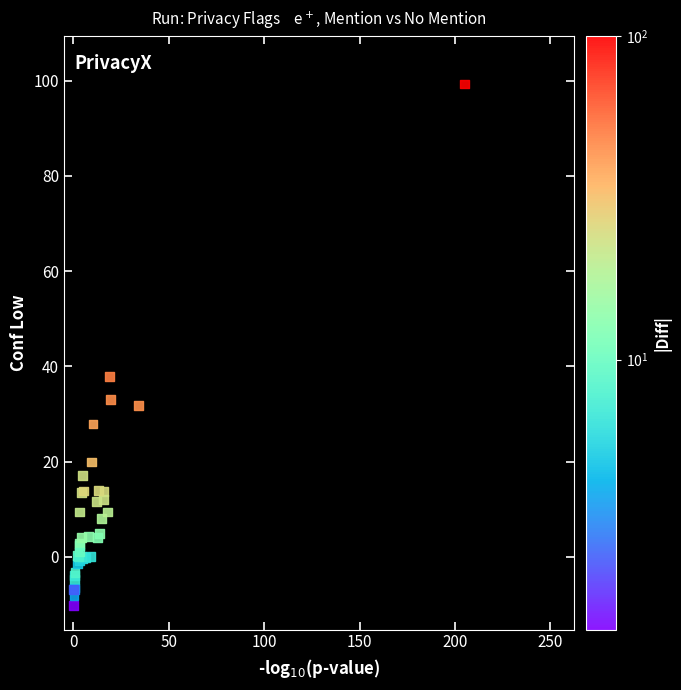

What Y value in the scatter plot is closest to 44?

37.9